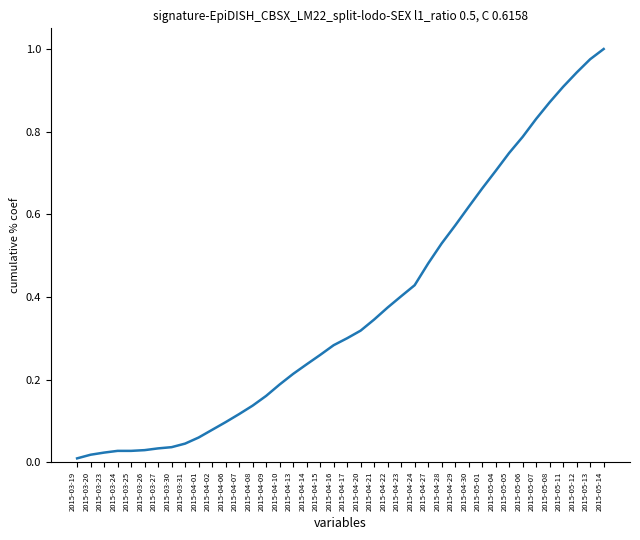

What is the change in value from 2015-04-13 to 2015-05-06?

+0.6